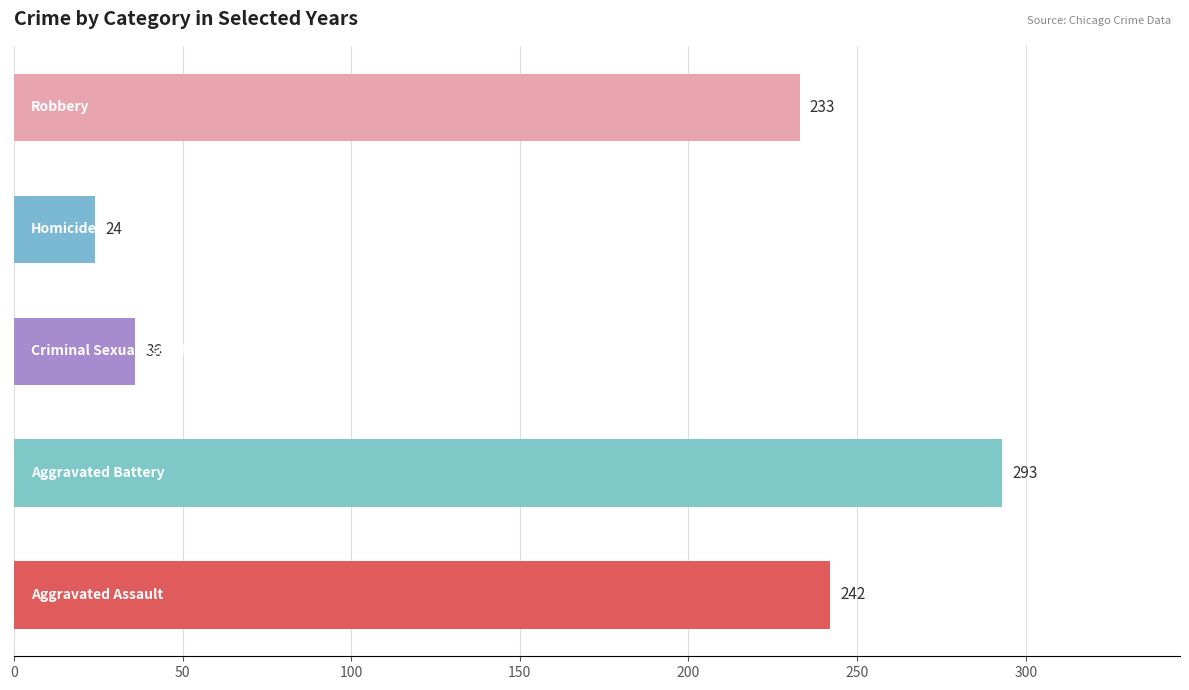

What is the minimum value shown in the chart?

24